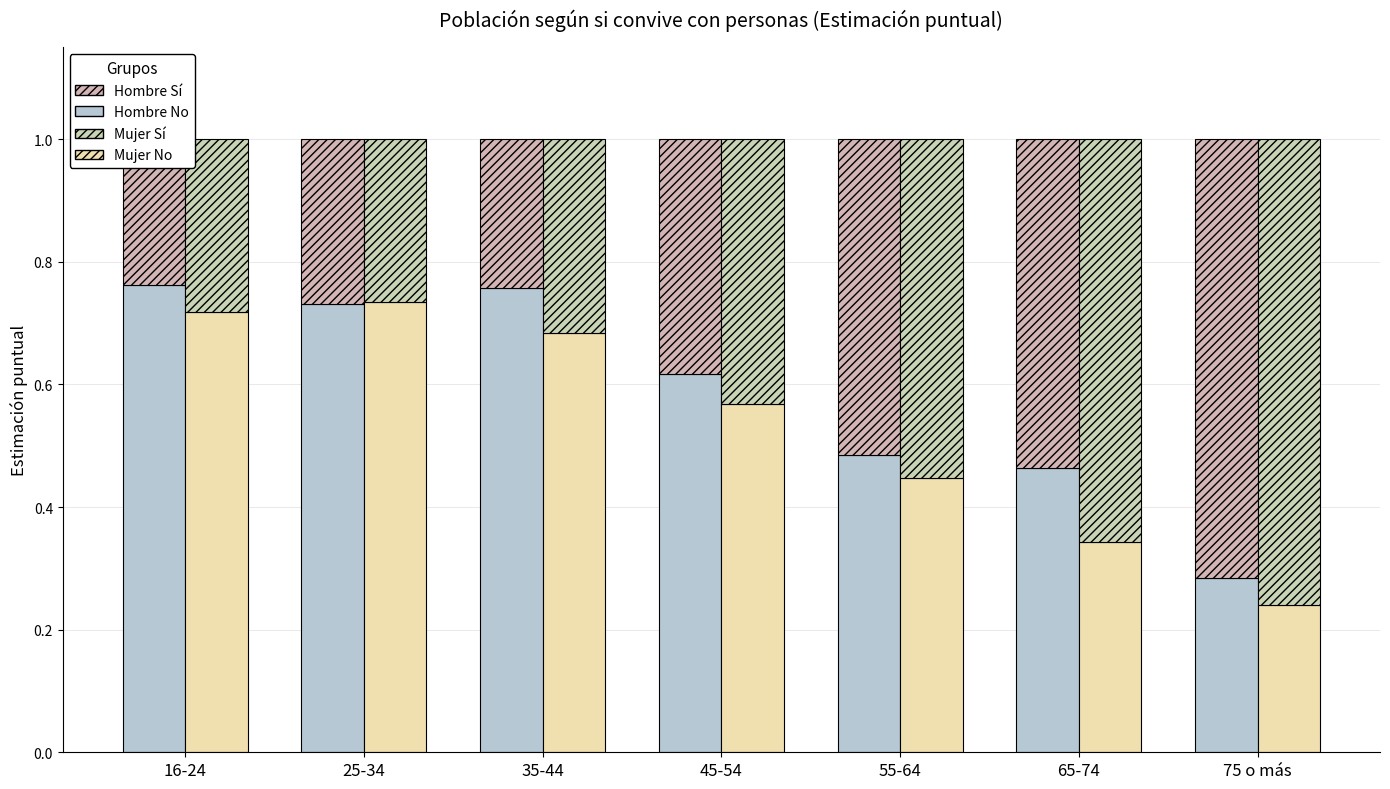

What is the value of the Hombre Sí bar at the 6th from the left?

0.5